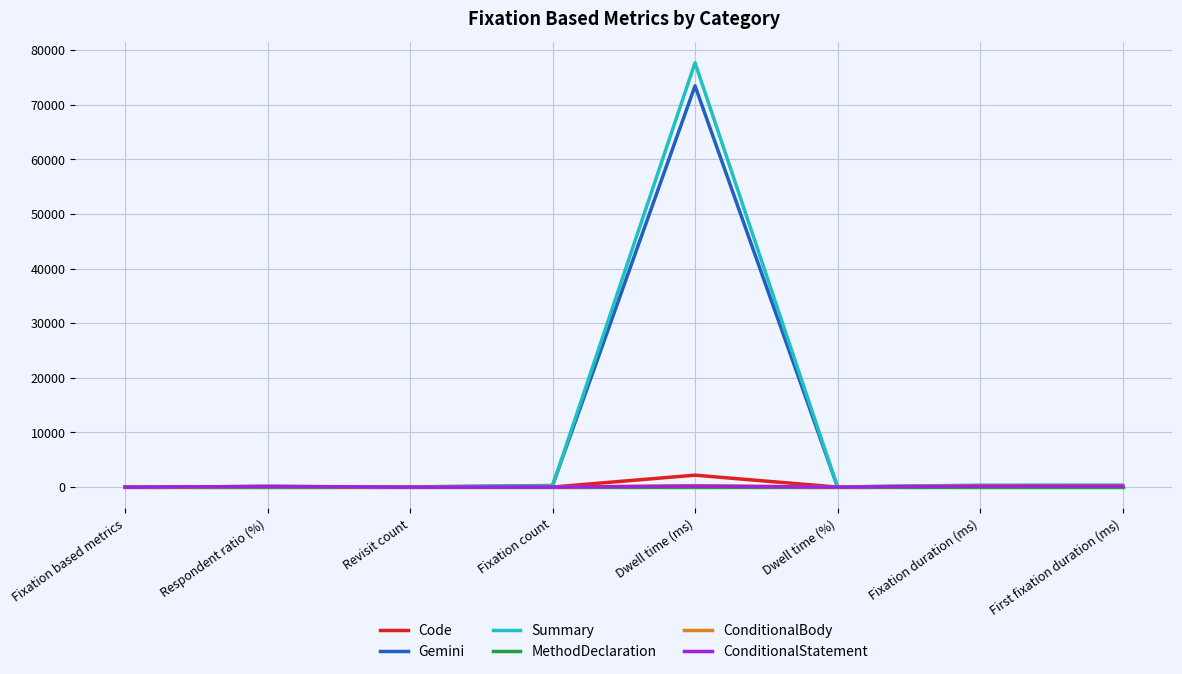

Is the value of Code at Dwell time (ms) greater than the value of ConditionalStatement at Revisit count?

Yes